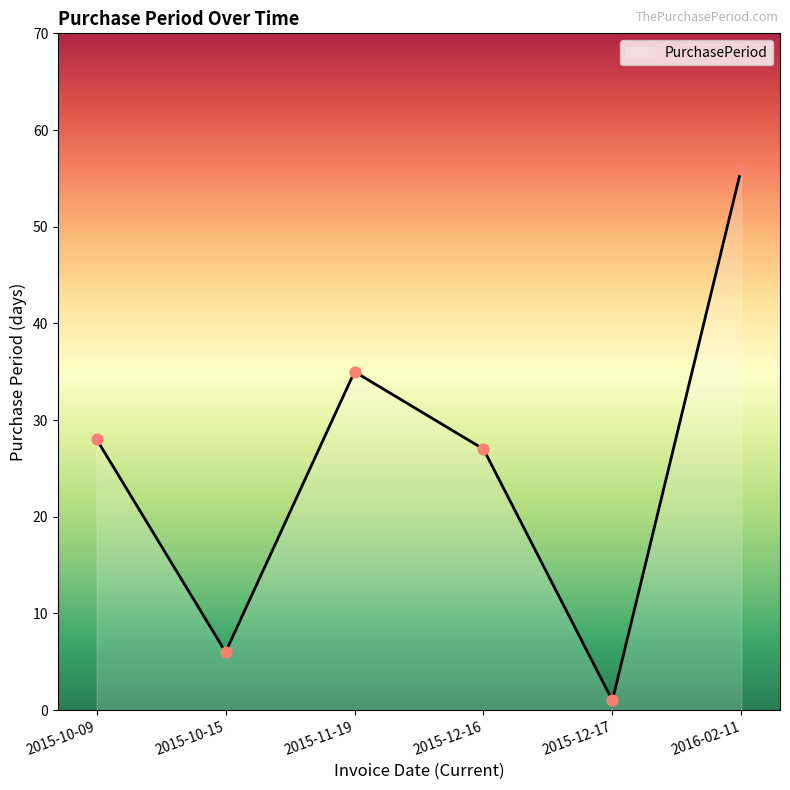

Which has a higher value, 2015-11-19 or 2015-10-09?

2015-11-19